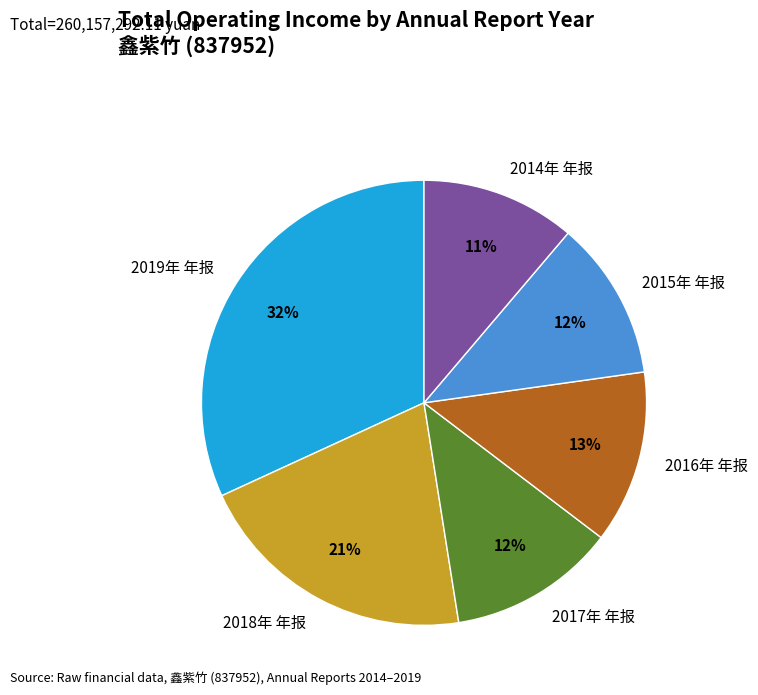

Which slice is the largest?

2019年 年报